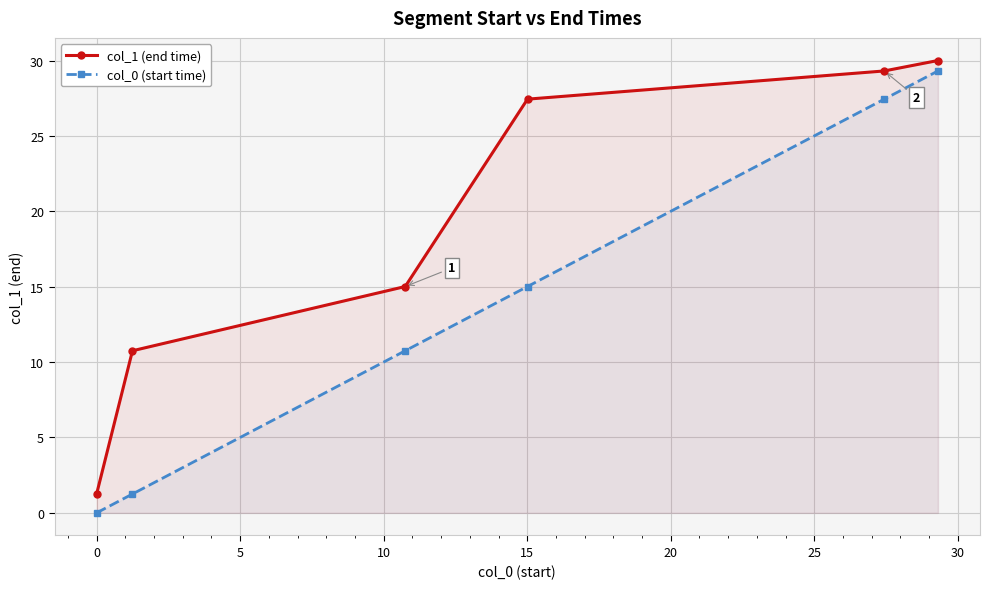

True or false: col_0 (start time) and col_1 (end time) cross at least once.

False